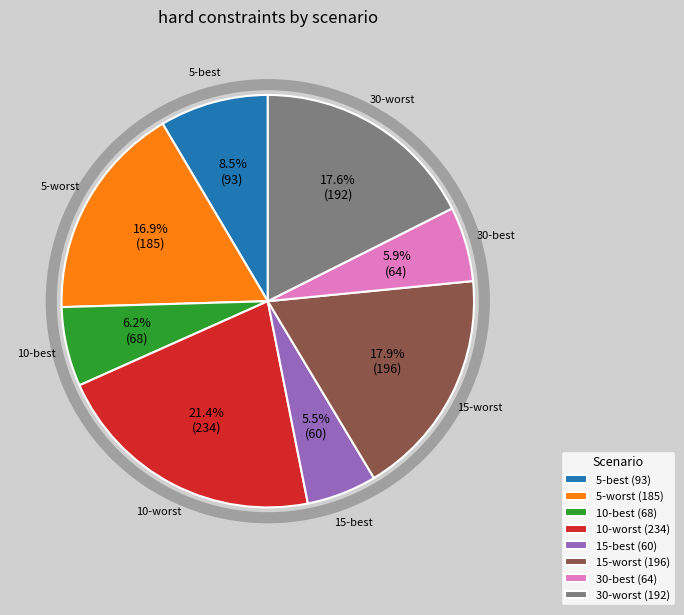

What is the ratio of the value at 10-worst (234) to the value at 5-worst (185)?

1.3